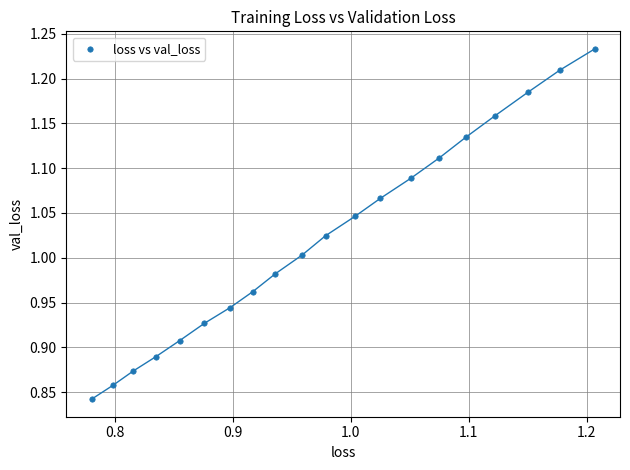

What is the range of X values (max minus min)?

0.4